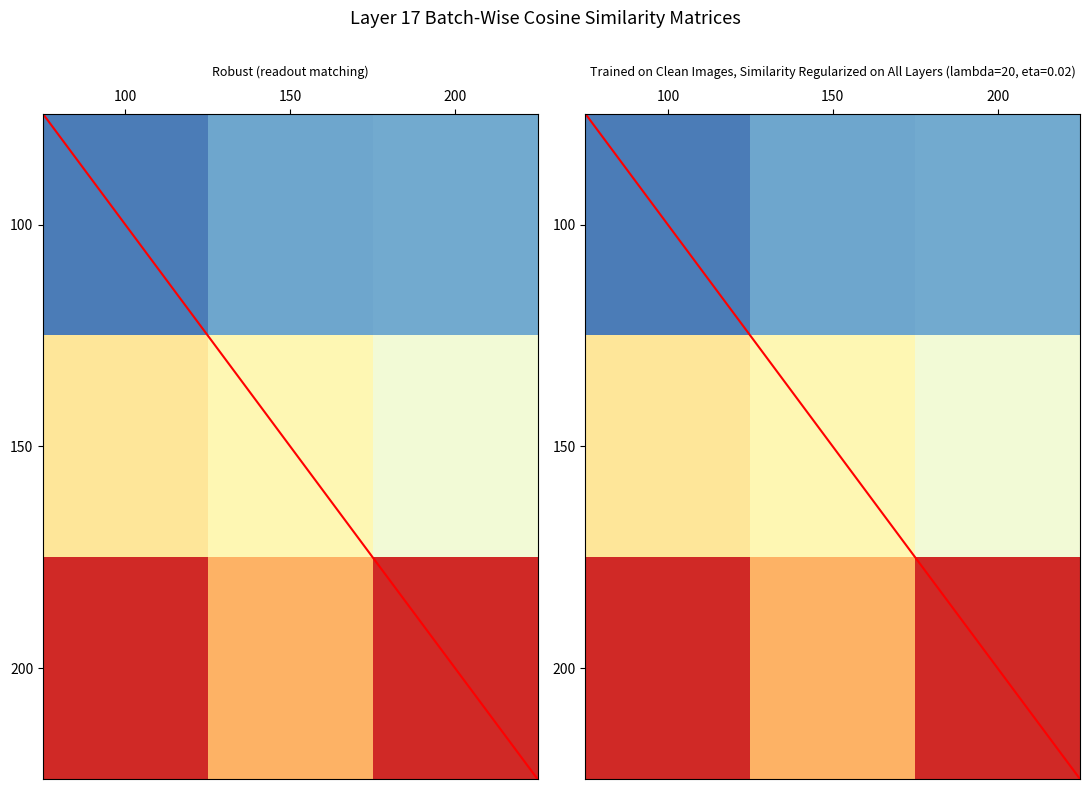

Between 200 and 150, which is larger?

200